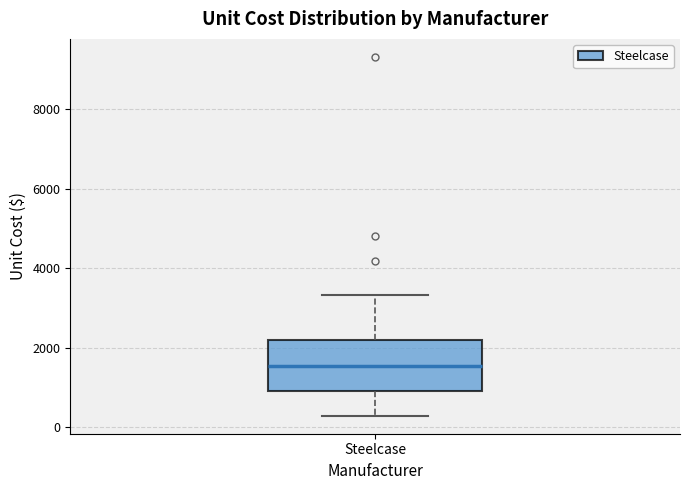

Read this box plot against the y-axis: the position of the median line, the range covered by the box, and the ends of both whiskers. The values are not printed on the chart, so give them approximately, as read against the axis.

median 1600, box 1000 to 2200, whiskers 200 to 3400